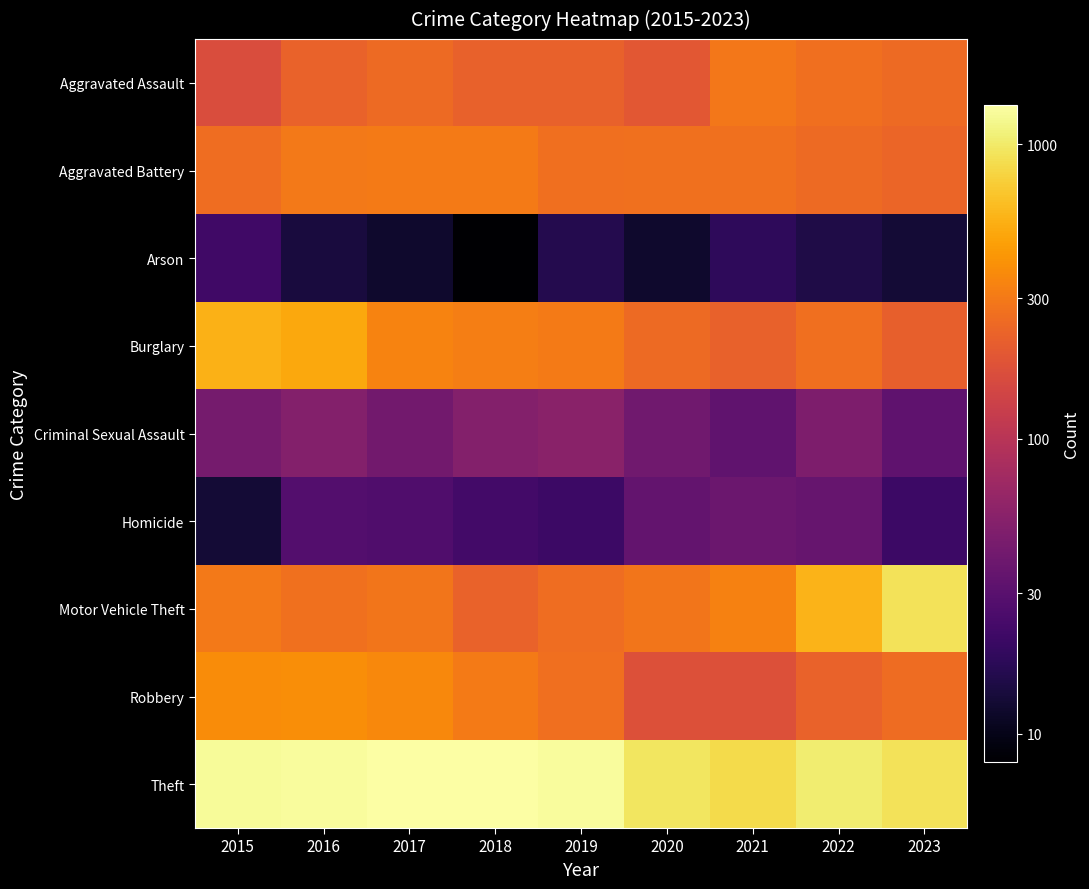

Count the number of categories in the chart.

9